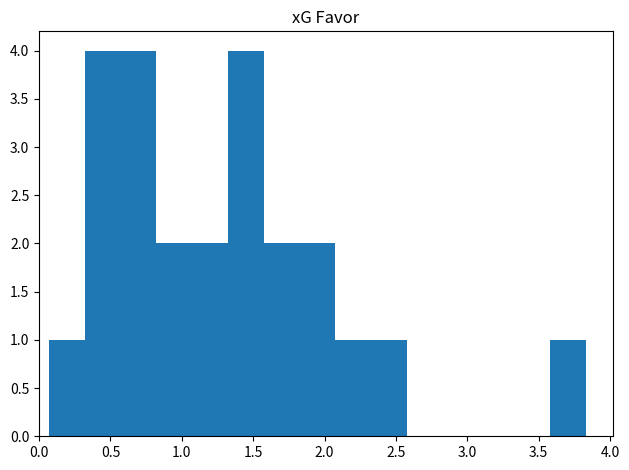

Reading left to right, transcribe this chart: for each bar, give the range it covers on the x-axis and its height. Neither the bar edges nor the heights are printed on the chart, so give them approximately, as read against the axes.

0.05 to 0.30: 1
0.30 to 0.55: 4
0.55 to 0.80: 4
0.80 to 1.05: 2
1.05 to 1.30: 2
1.30 to 1.55: 4
1.55 to 1.80: 2
1.80 to 2.10: 2
2.10 to 2.35: 1
2.35 to 2.60: 1
2.60 to 2.85: 0
2.85 to 3.10: 0
3.10 to 3.35: 0
3.35 to 3.60: 0
3.60 to 3.85: 1